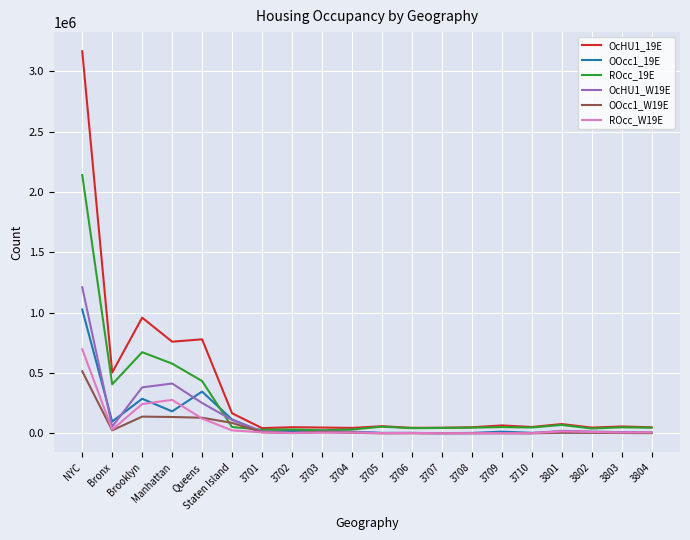

What is the greatest value displayed?

3167060